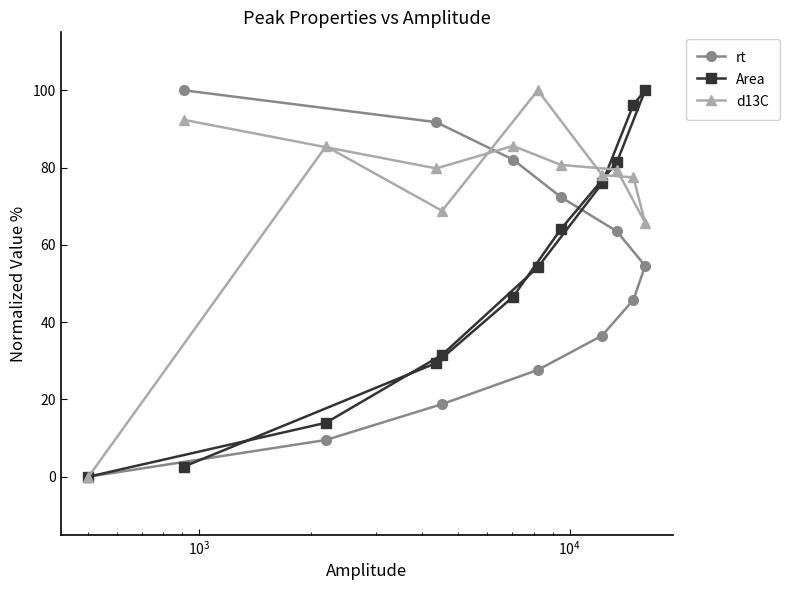

Rank the series by their maximum value, from highest to lowest.

rt, Area, d13C